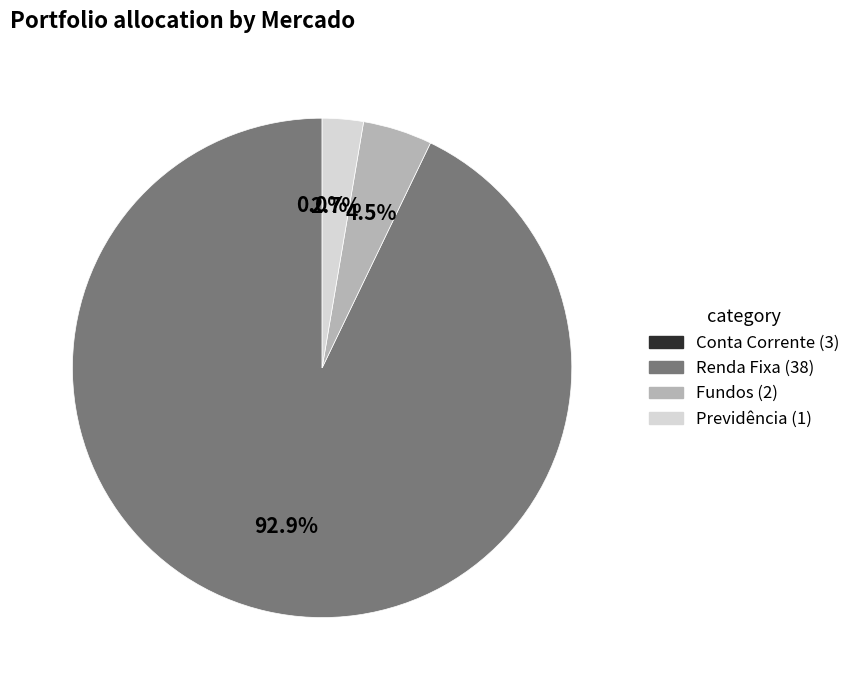

To the nearest percent, what is the difference between the largest and smallest slice percentages?

93%